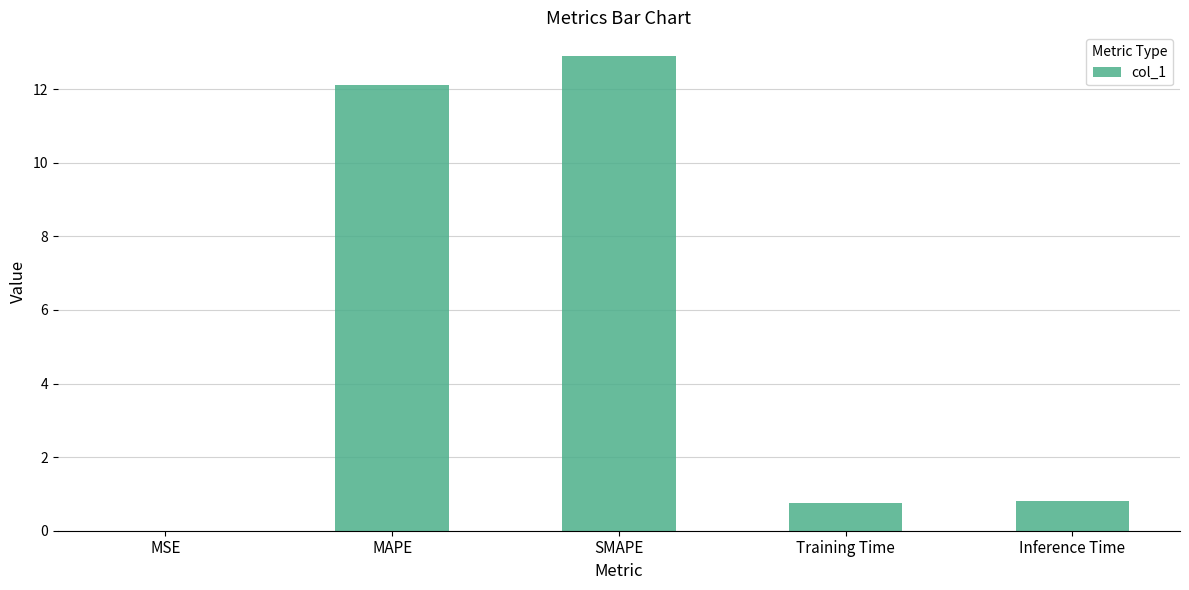

Which category has the highest value across all series?

SMAPE